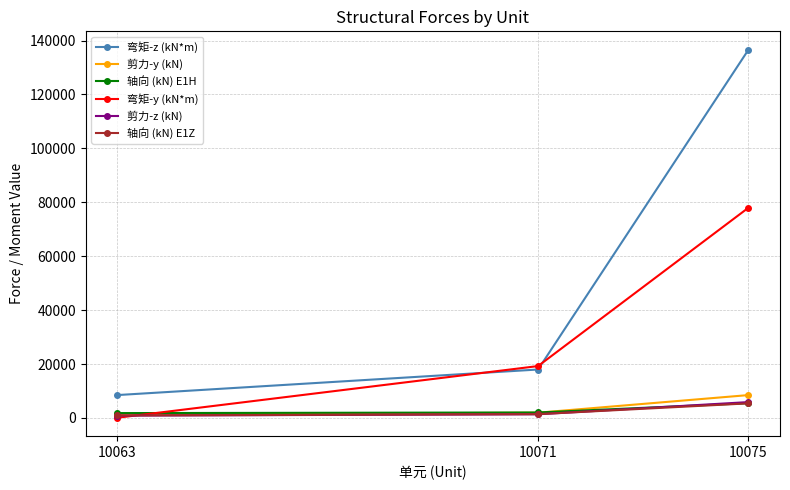

Which series changed the most between 10063 and 10075?

弯矩-z (kN*m)